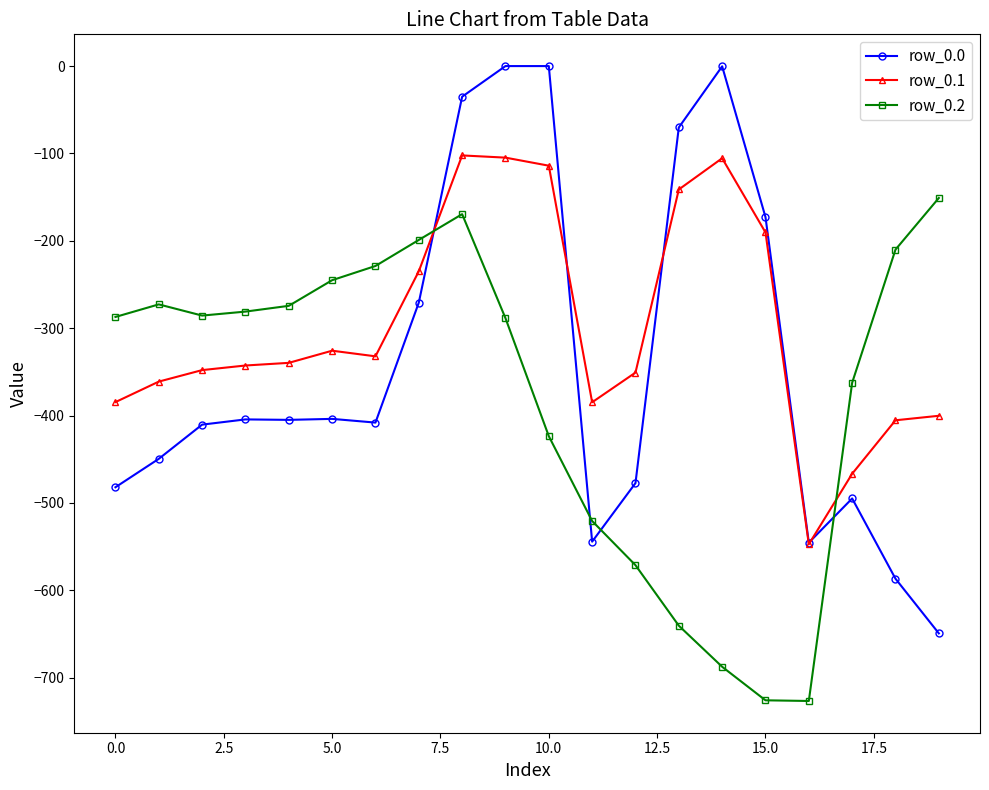

Which series has the largest total across all categories?

row_0.1